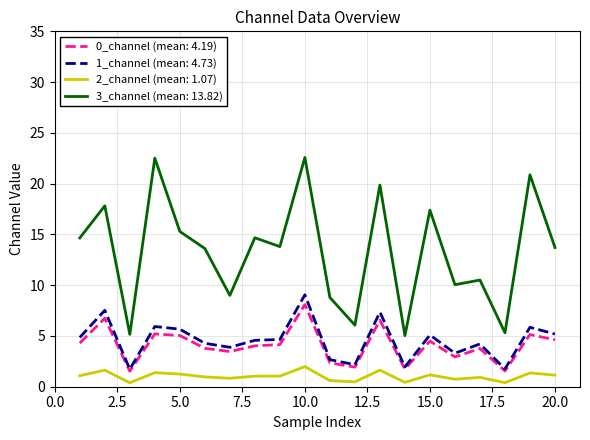

Which series has the largest range (max minus min)?

3_channel (mean: 13.82)